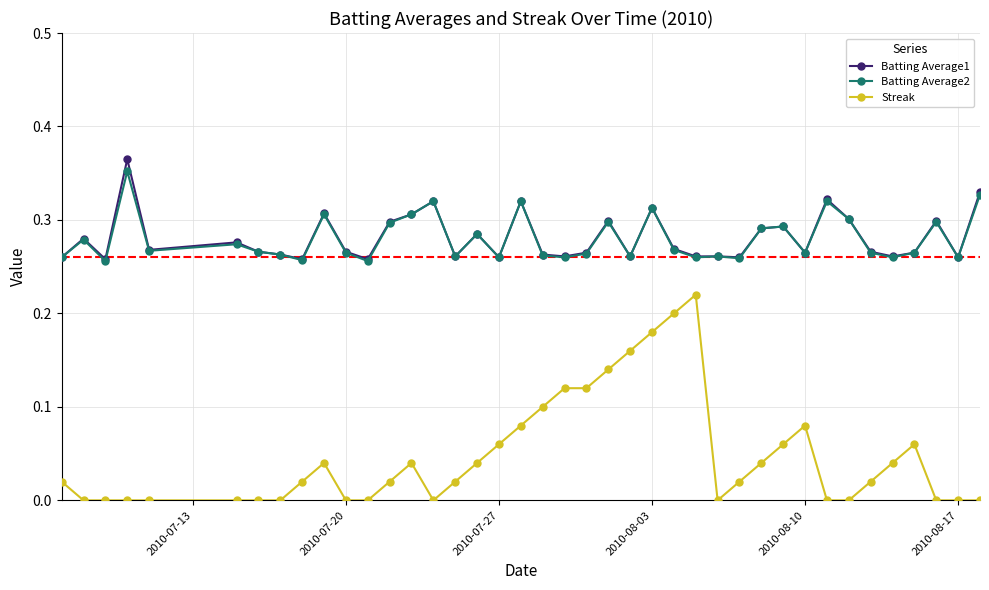

Which series has the widest spread of values?

Streak